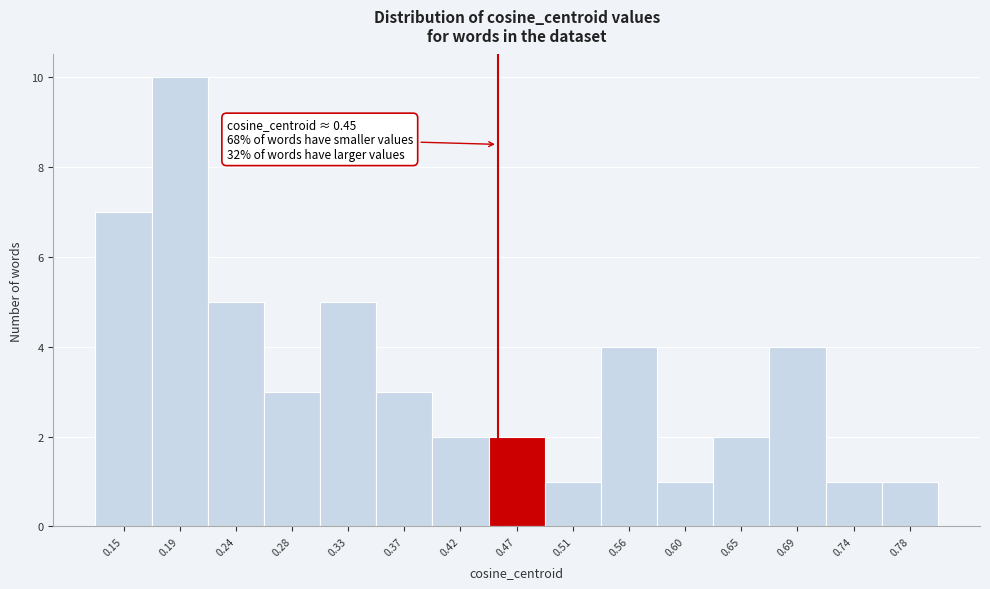

Which range on the x-axis has the tallest bar?

0.170 to 0.215